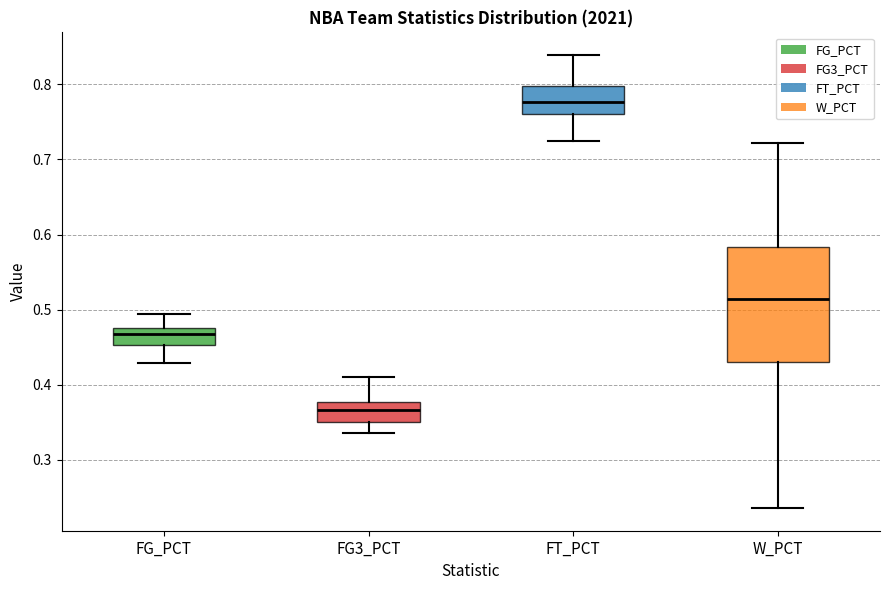

Reading left to right, read every box against the y-axis: the position of its median line, the range the box covers, and the ends of its whiskers. The values are not printed on the chart, so give them approximately, as read against the axis.

FG_PCT: median 0.47, box 0.45 to 0.48, whiskers 0.43 to 0.49
FG3_PCT: median 0.37, box 0.35 to 0.38, whiskers 0.34 to 0.41
FT_PCT: median 0.78, box 0.76 to 0.80, whiskers 0.73 to 0.84
W_PCT: median 0.51, box 0.43 to 0.58, whiskers 0.24 to 0.72